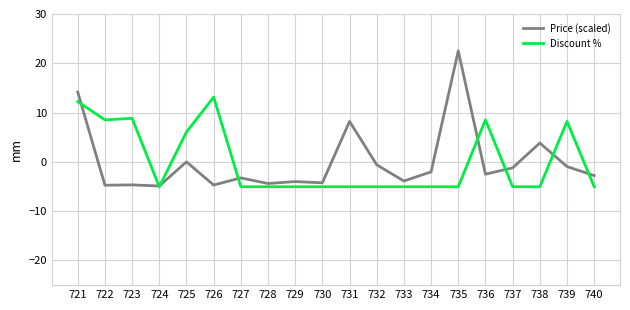

What is the spread (max minus min) of values at 735?

27.6